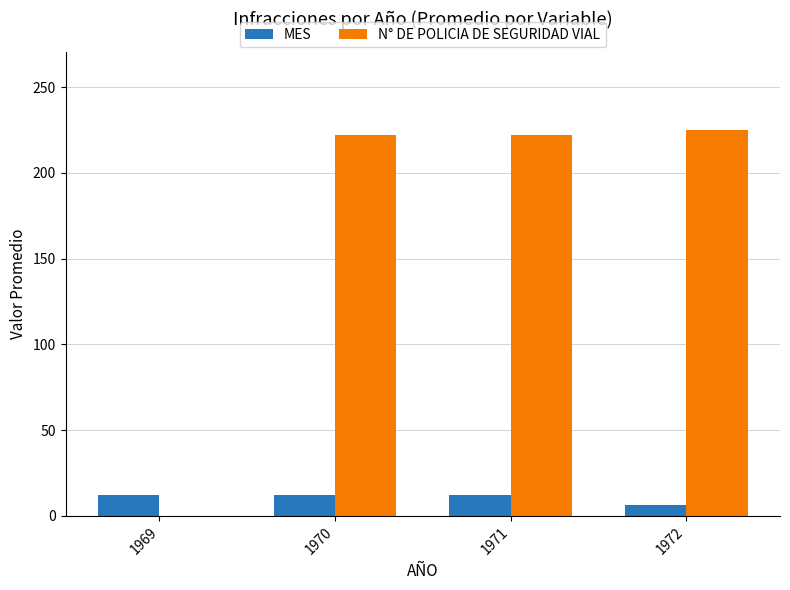

What is the sum of the N° DE POLICIA DE SEGURIDAD VIAL values at 1970 and 1971?

444.0